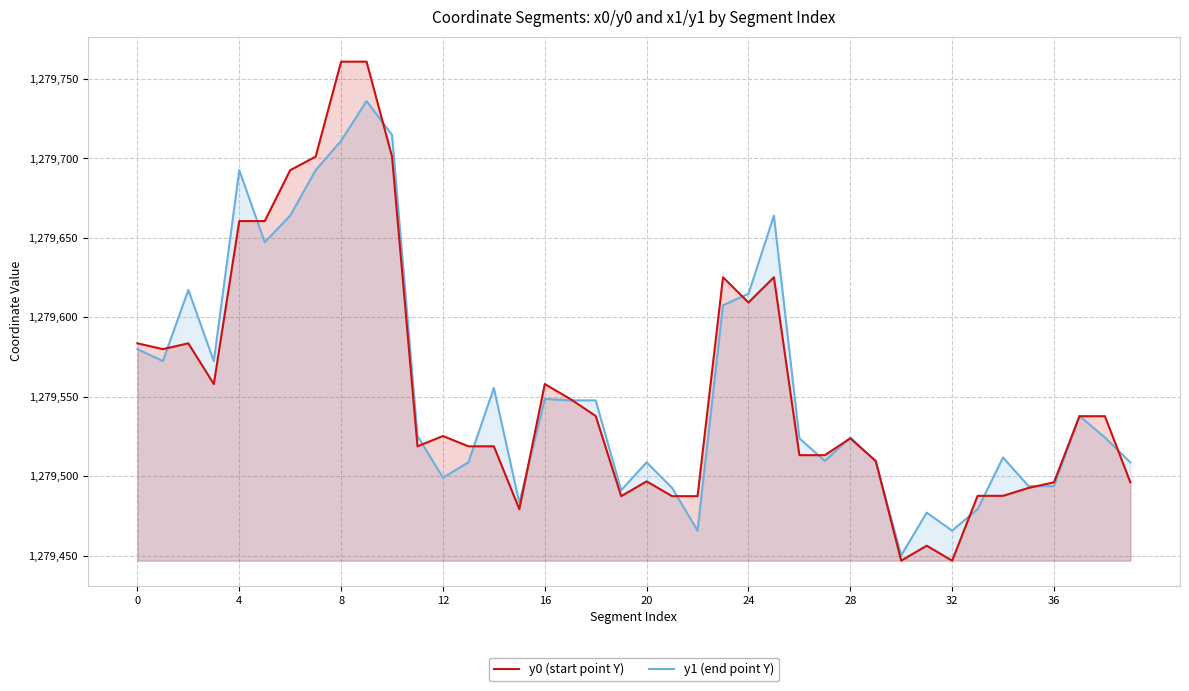

What is the label of the 21st point from the left?

20